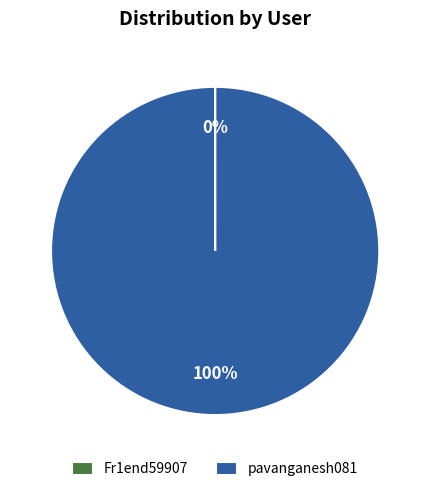

What is the largest slice in the pie chart?

pavanganesh081